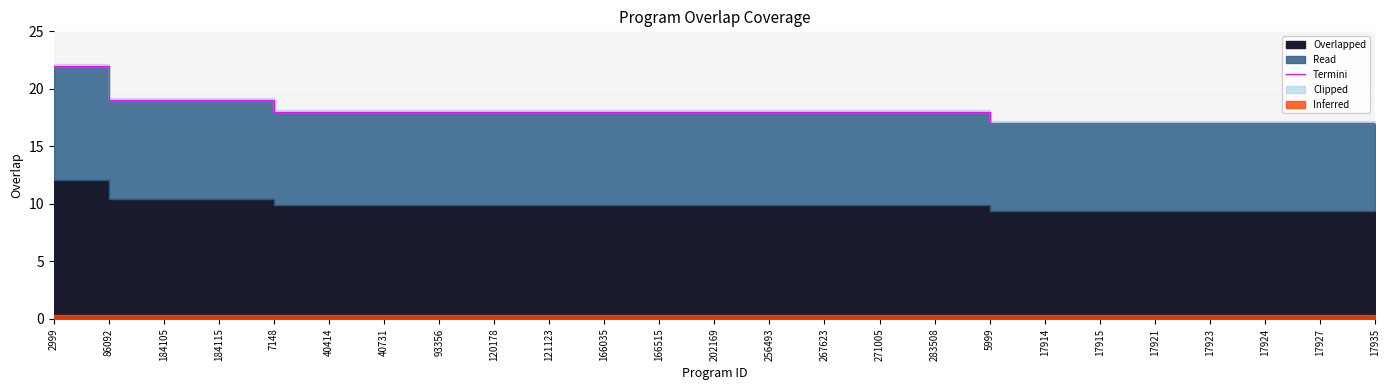

True or false: the data shows 11 at 17924.

False